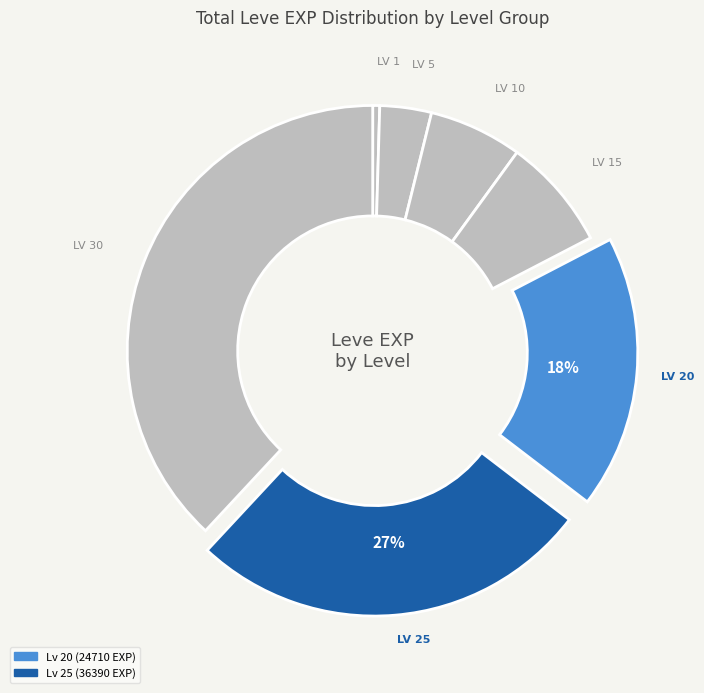

Rank the categories by value from lowest to highest.

1, 5, 10, 15, 20, 25, 30